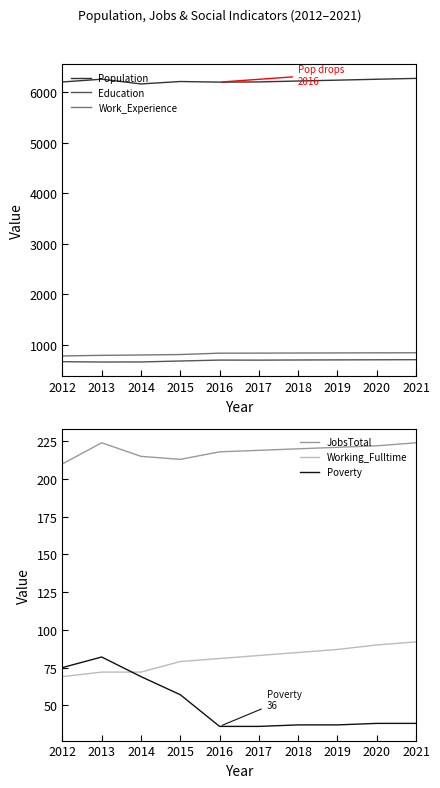

At which category does JobsTotal reach its first local valley?

2015